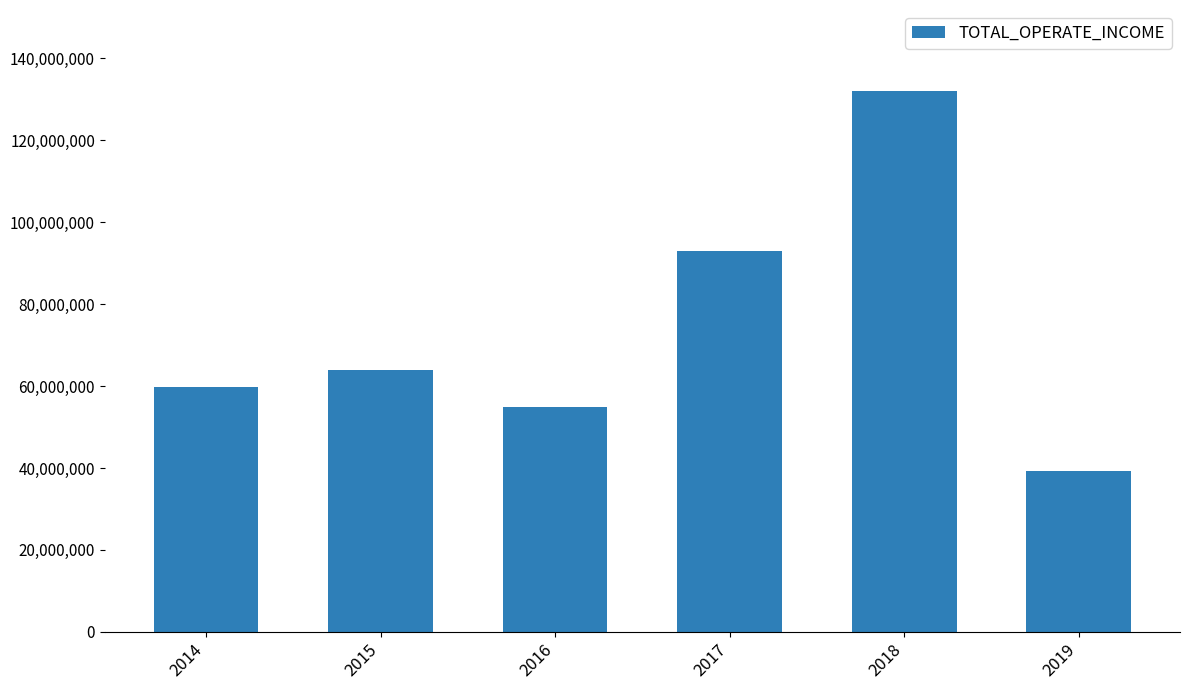

Reading right to left, transcribe all the data shown in this chart.

39350489.0	131979549.0	93029511.5	54769466.6	63917946.5	59728947.4